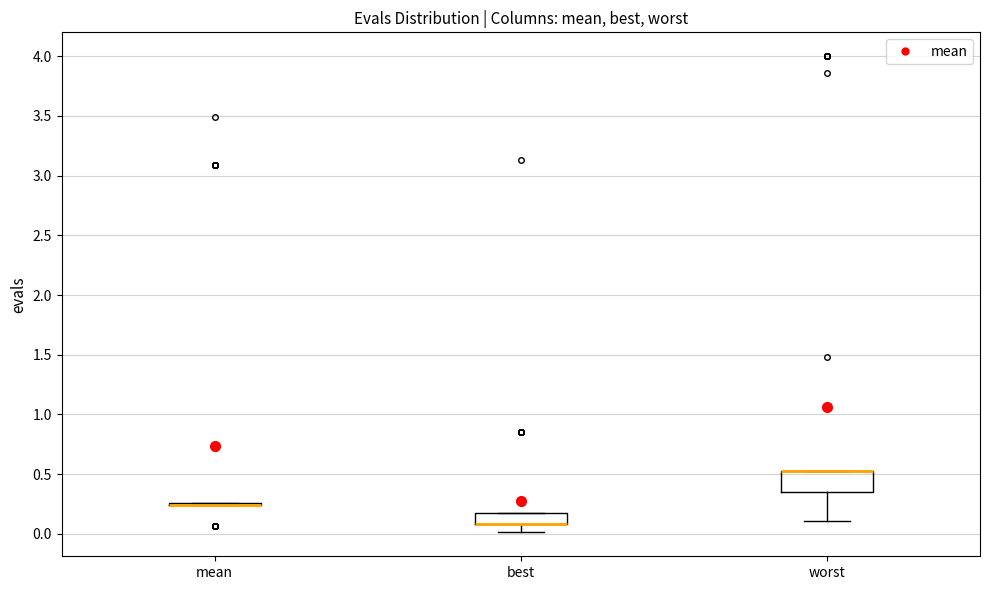

Which box is the tallest, from its lower edge to its upper edge?

worst